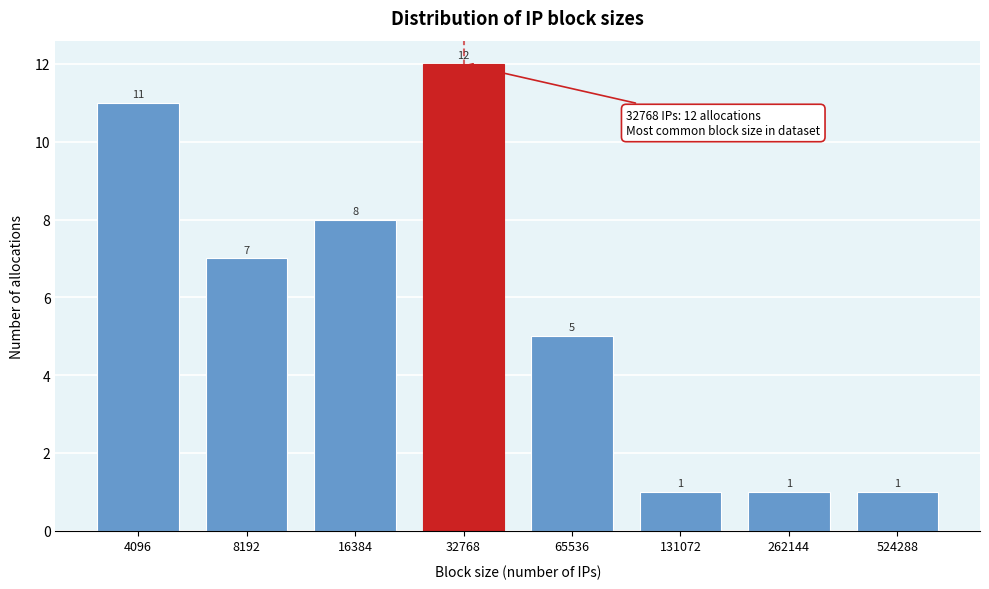

Reading left to right, what are all the values shown in this chart?

4096=11	8192=7	16384=8	32768=12	65536=5	131072=1	262144=1	524288=1